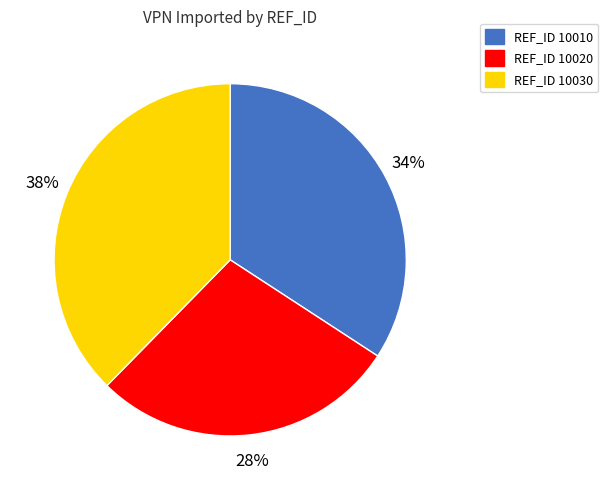

To the nearest percent, what is the average slice percentage?

33%